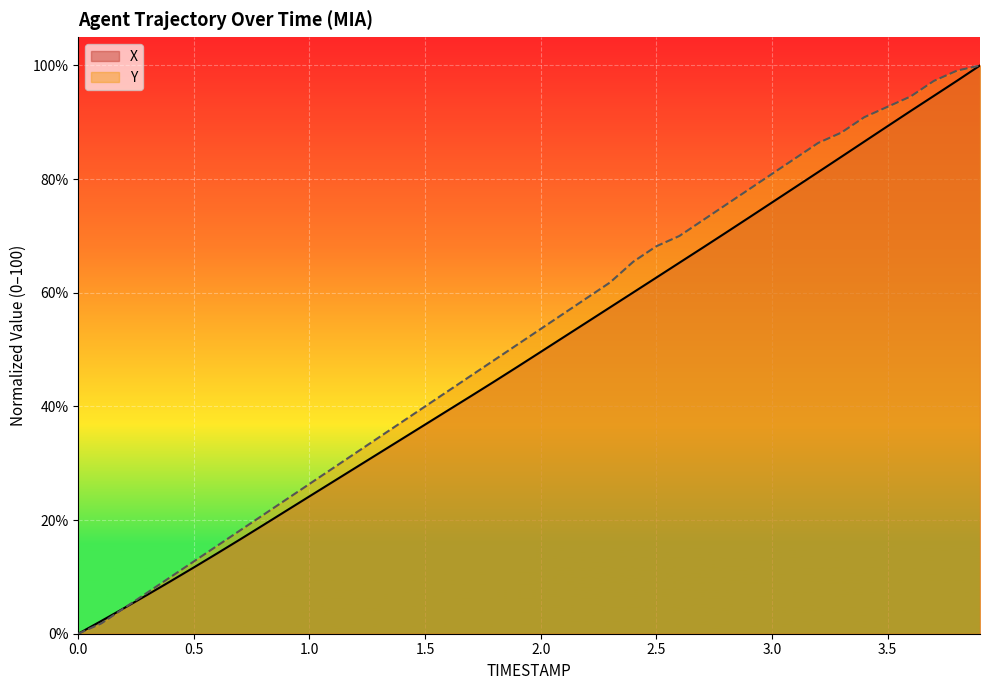

Reading left to right, extract all data points from this chart.

X: 0.0	2.3	4.5	6.9	9.3	11.7	14.1	16.6	19.1	21.6	24.2	26.7	29.2	31.8	34.3	36.8	39.3	41.9	44.4	47.0	49.6	52.2	54.8	57.4	60.0	62.7	65.3	67.9	70.6	73.2	75.9	78.6	81.2	83.9	86.6	89.3	92.0	94.6	97.3	100.0
Y: 0.0	1.8	4.5	7.3	10.0	12.7	15.5	18.2	20.9	23.6	26.4	29.1	31.8	34.5	37.3	40.0	42.7	45.5	48.2	50.9	53.6	56.4	59.1	61.8	65.5	68.2	70.0	72.7	75.5	78.2	80.9	83.6	86.4	88.2	90.9	92.7	94.5	97.3	99.1	100.0